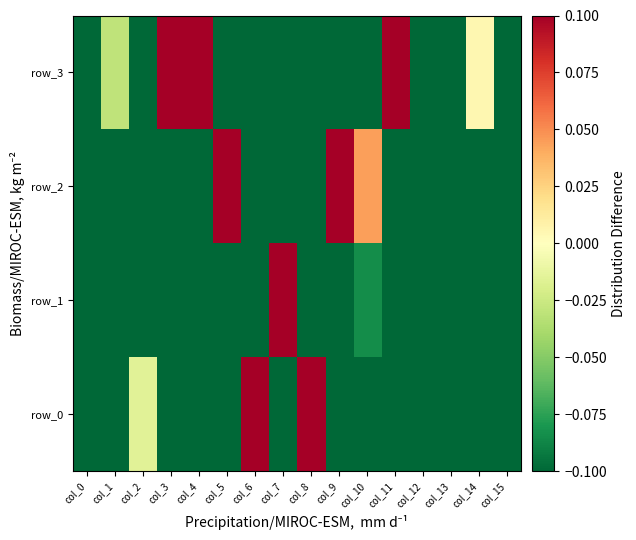

At which label does row_2 first exceed 0?

col_5